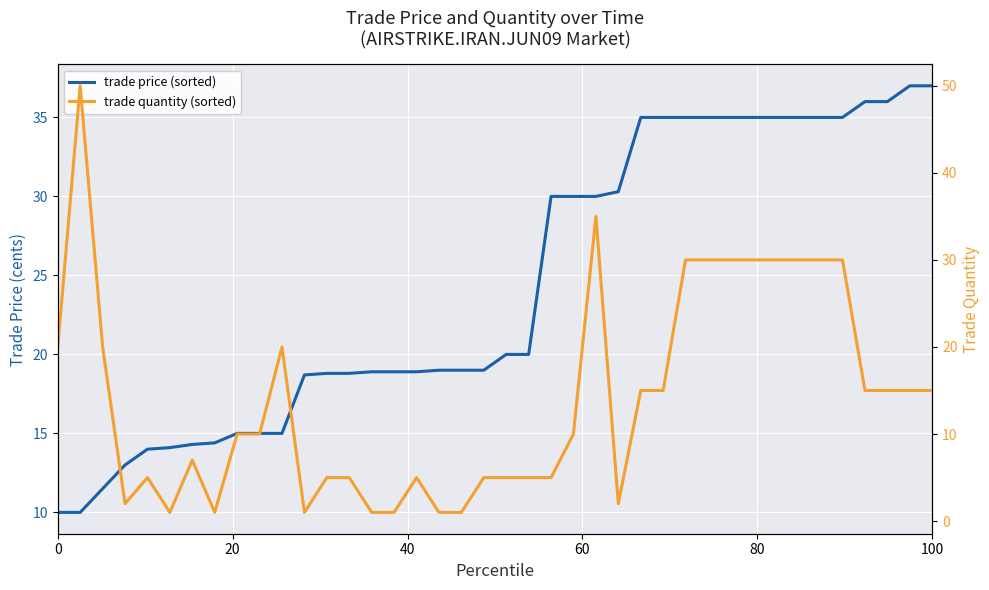

Is the value of trade price (sorted) at 10 greater than the value of trade quantity (sorted) at 19?

Yes